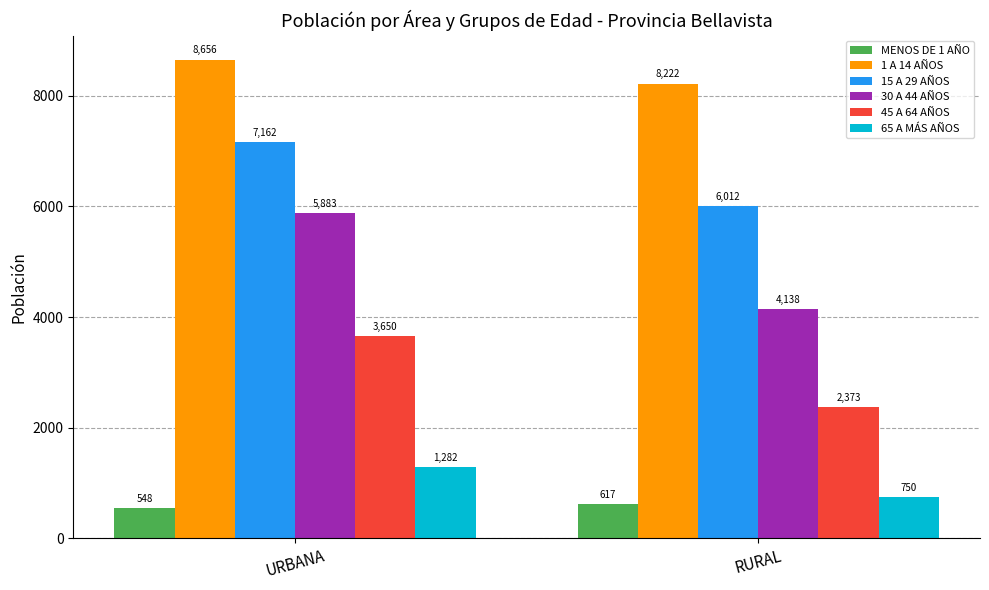

How many groups of bars are there?

2